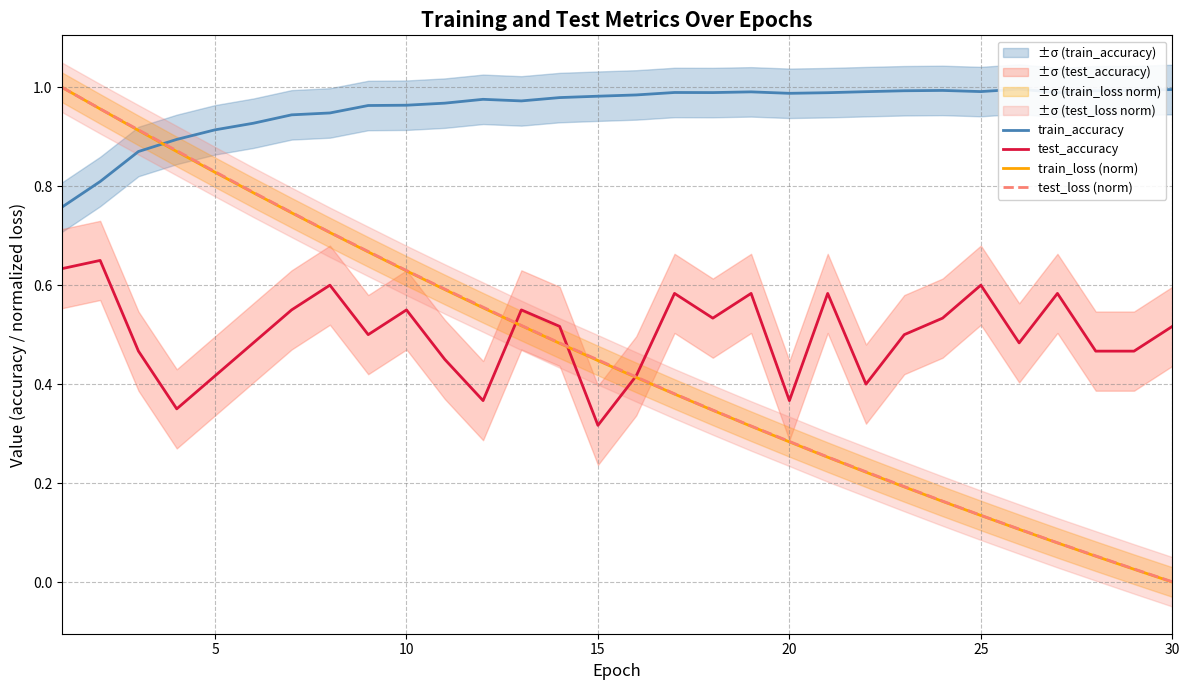

The value of test_loss (norm) at 25 is 1.2. True or false?

False